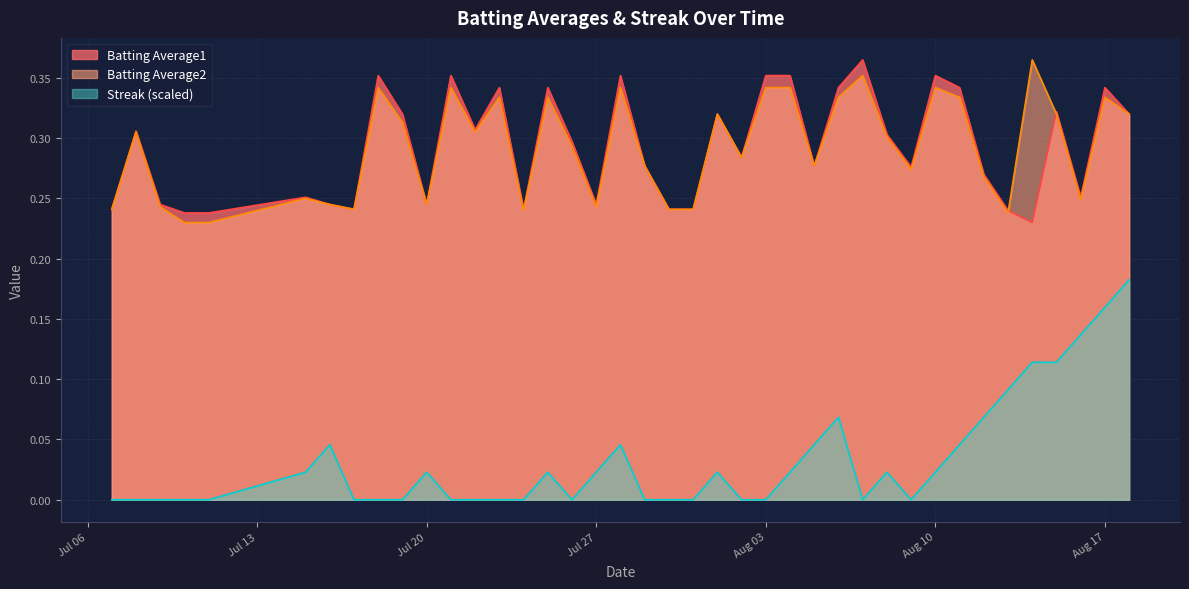

How many Batting Average2 values are between 0 and 1?

40